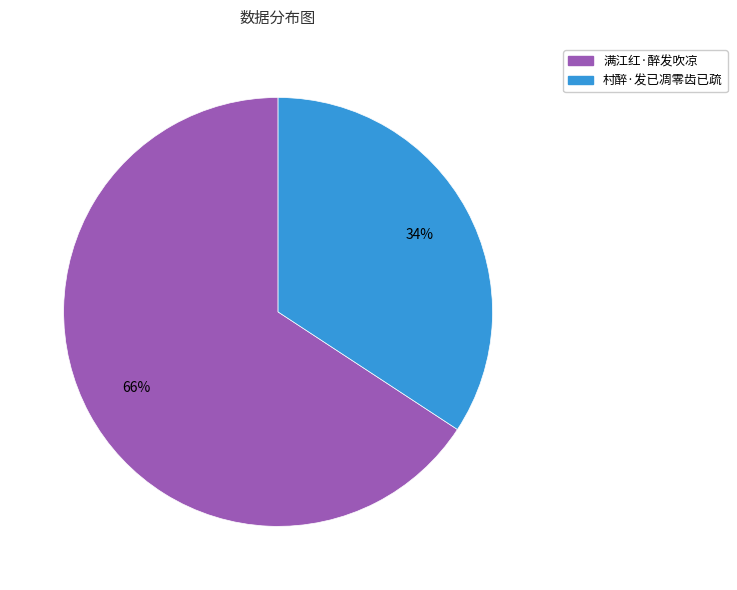

Is it true that 村醉·发已凋零齿已疏 is 26% of the pie?

False